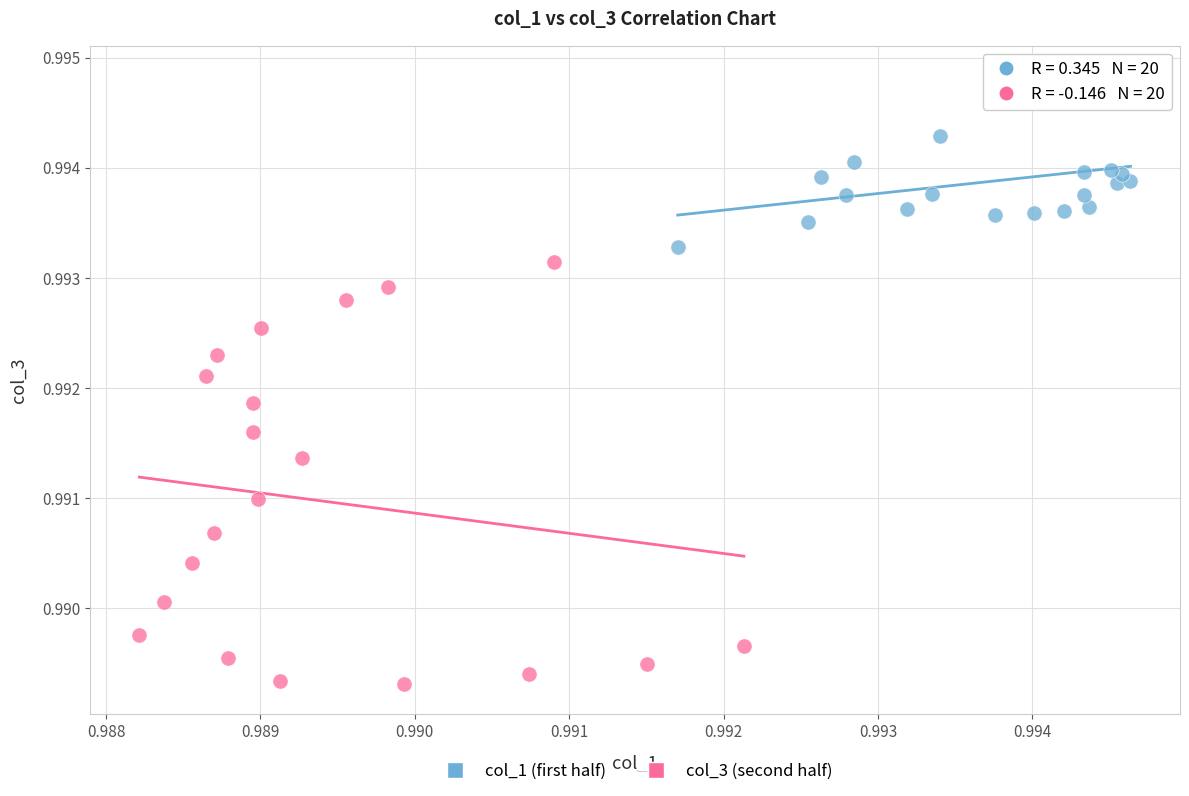

Which series has the widest spread of Y values?

col_3 (second half)